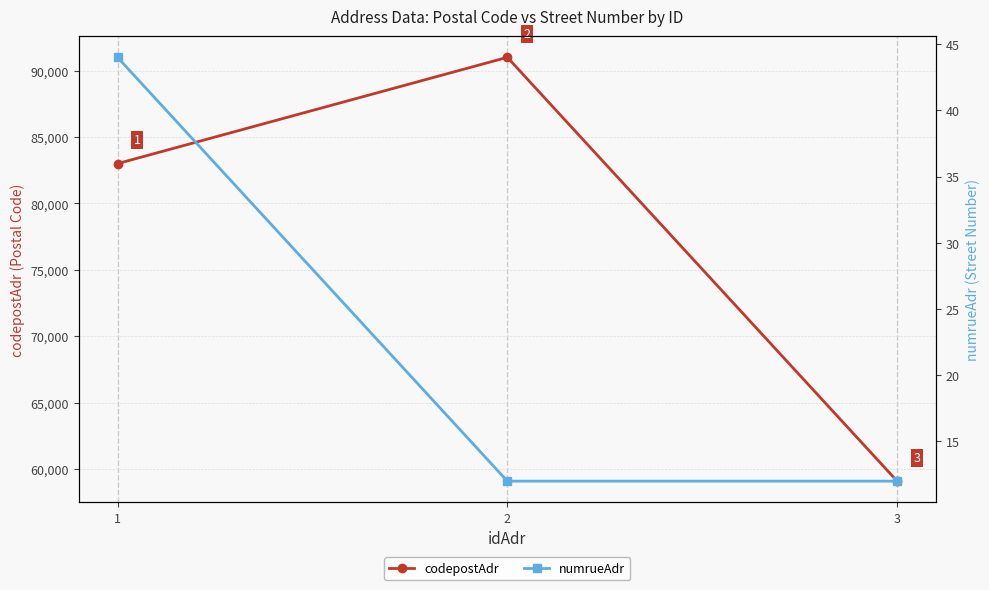

At 3, list the series in order from largest to smallest.

codepostAdr, numrueAdr